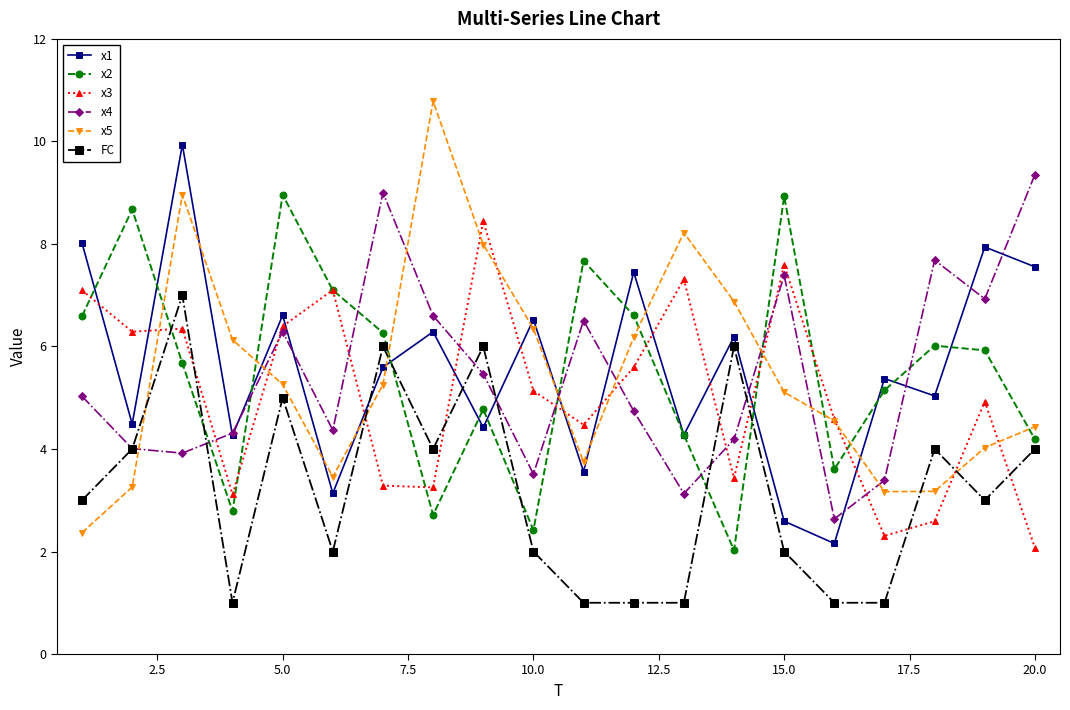

What is the value of the FC point at the 8th from the left?

4.0